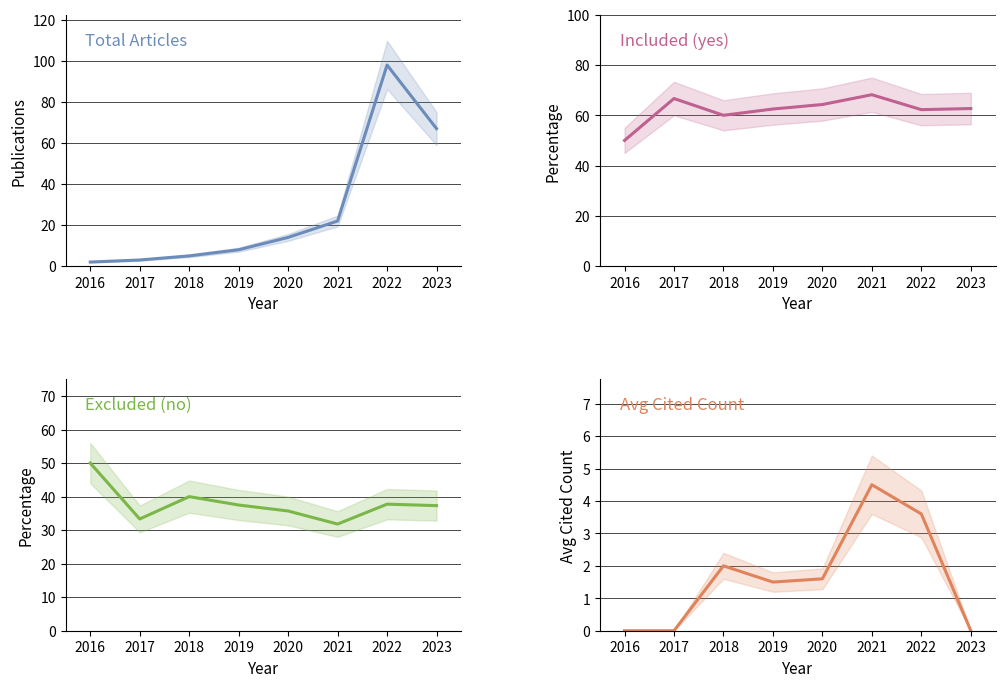

True or false: Excluded (no) and Avg Cited Count intersect in this chart.

False